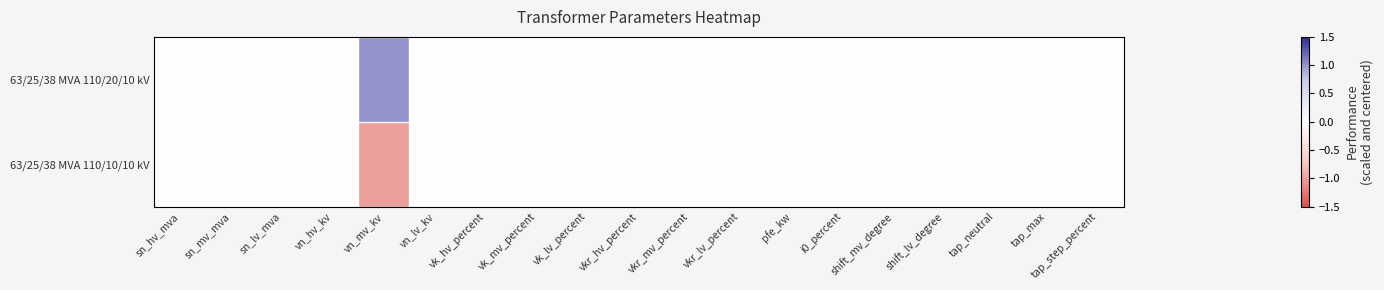

At how many categories does at least one series exceed 0?

1